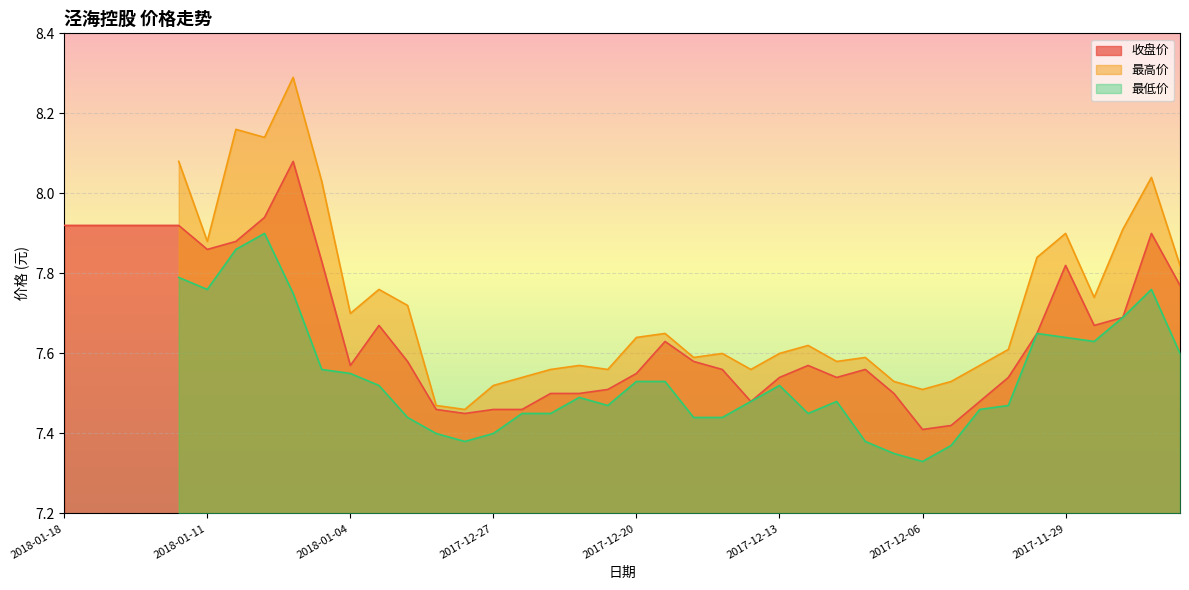

At which label does 最低价 first exceed 7?

2018-01-12